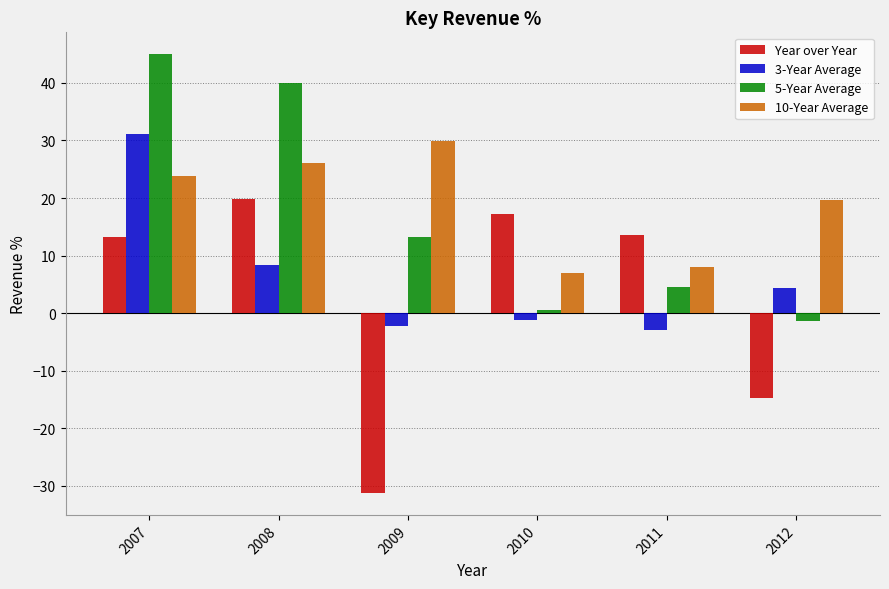

What is the spread (max minus min) of values at 2012?

34.3